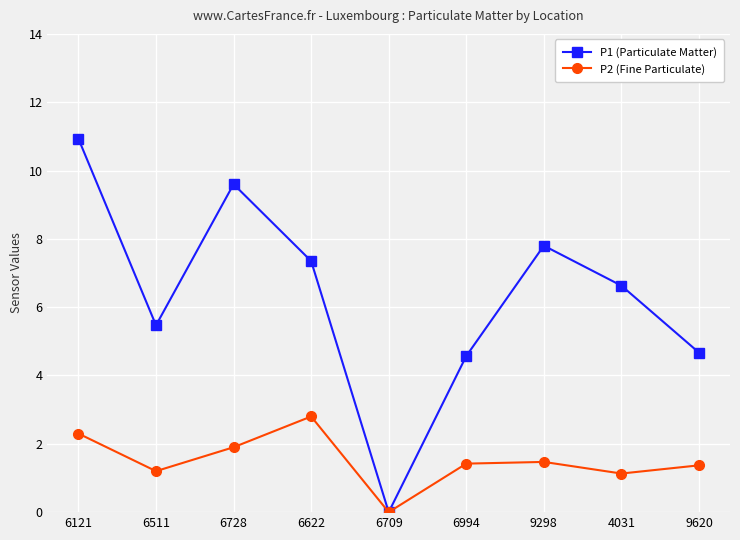

What is the total value across all series at 6121?

13.2